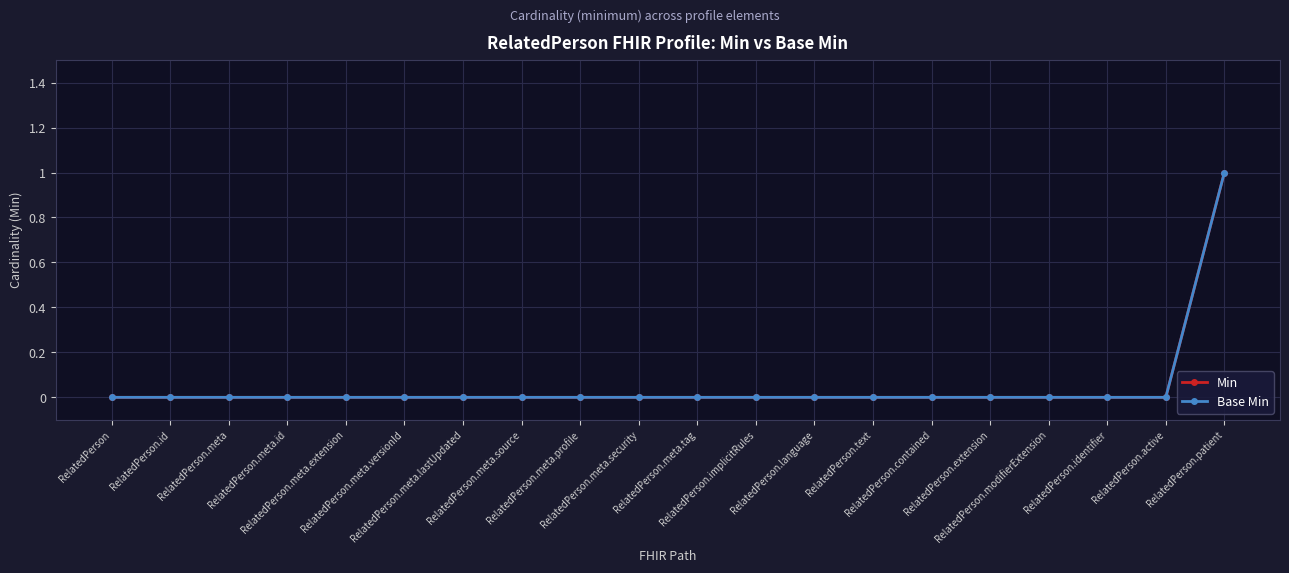

Does the chart have visible grid lines?

Yes